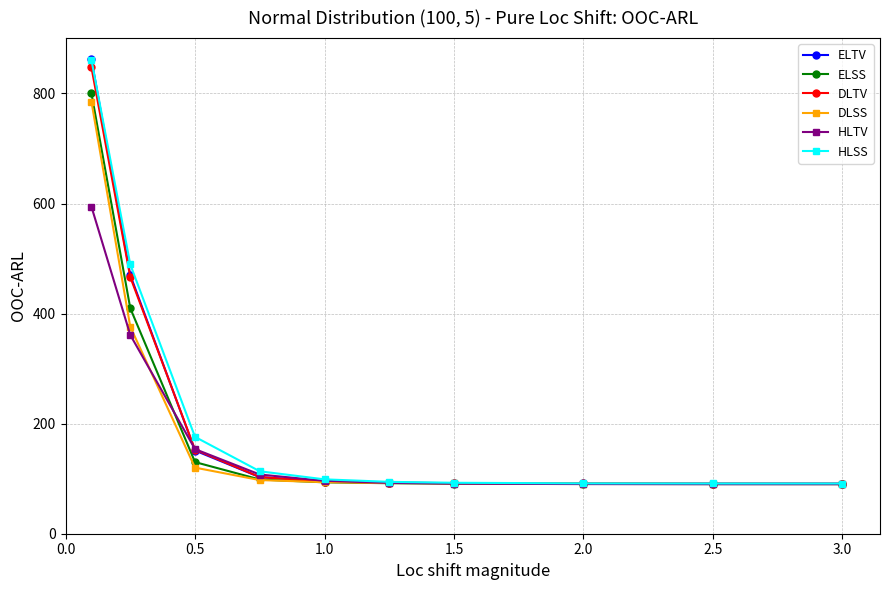

What is the difference between the maximum and minimum values in the ELTV series?

771.0